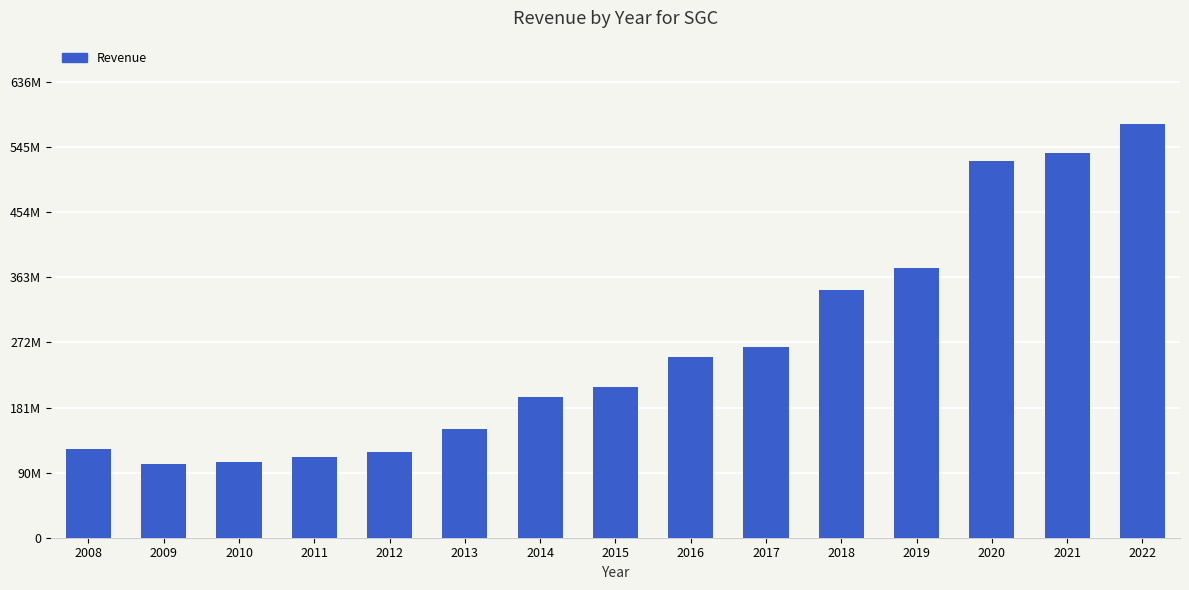

Does the chart contain any negative values?

No